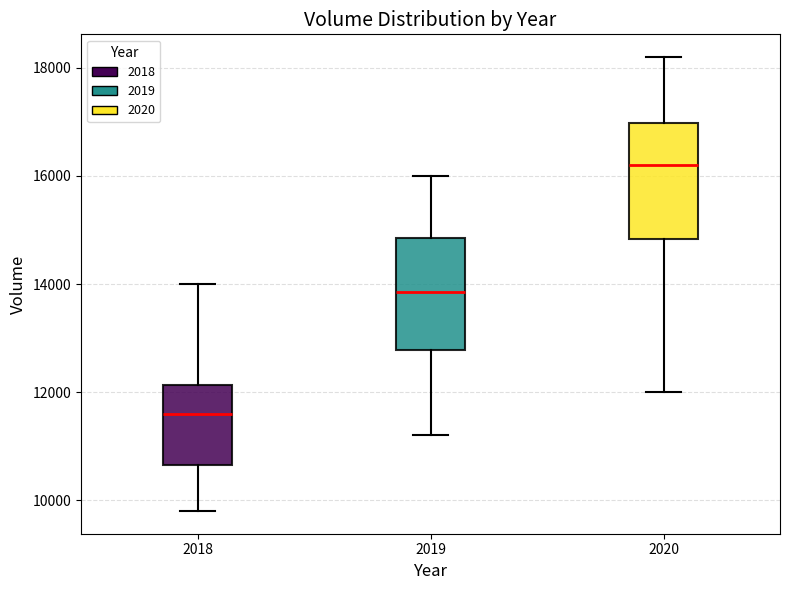

Reading left to right, transcribe this box plot: for each box, give where its median line is, the range the box spans, and where its two whiskers end, as read against the y-axis. The values are not printed on the chart, so give them approximately, as read against the axis.

2018: median 11600, box 10600 to 12200, whiskers 9800 to 14000
2019: median 13800, box 12800 to 14800, whiskers 11200 to 16000
2020: median 16200, box 14800 to 17000, whiskers 12000 to 18200